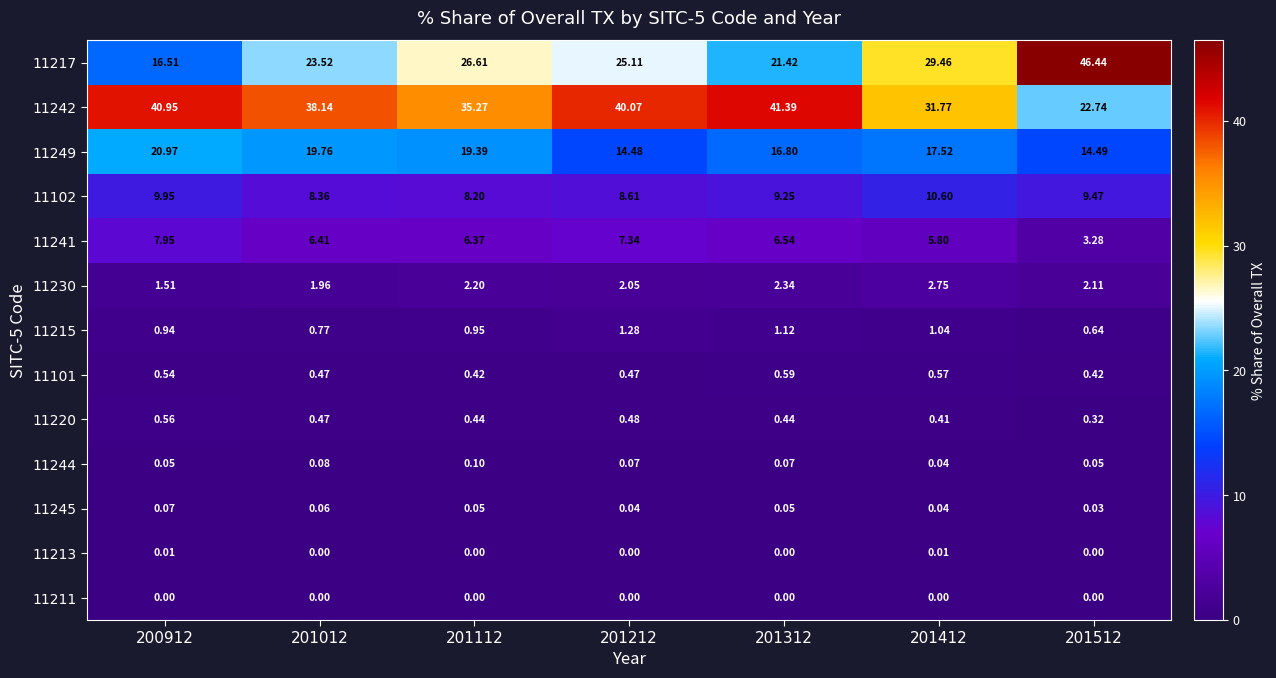

Between 201412 and 201512, which series saw the biggest shift?

11217